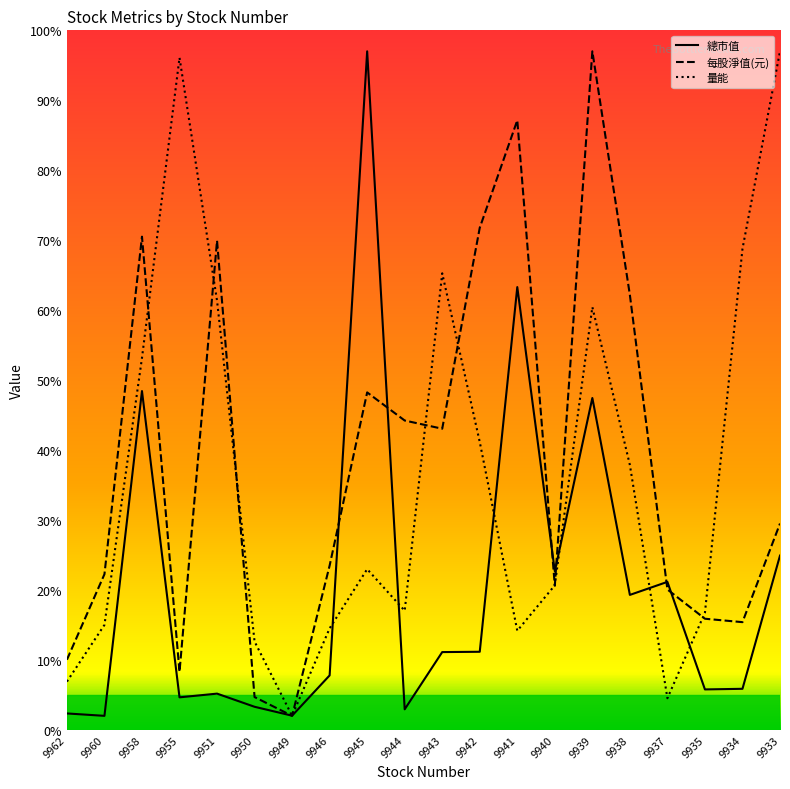

The value of 總市值 at 9941 is 63.3. True or false?

True